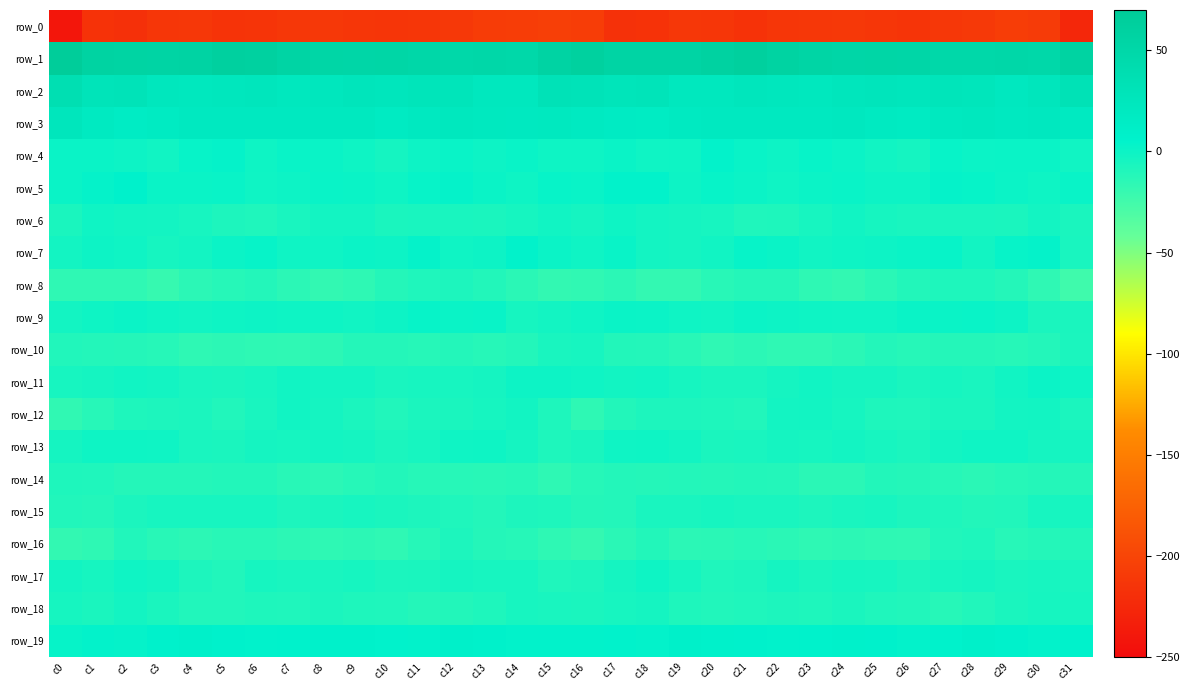

At which category is the sum across all series the highest?

c12